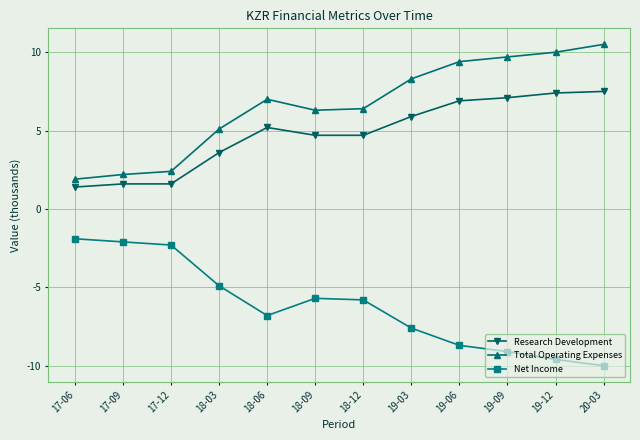

Does the chart display data point markers on the line(s)?

Yes